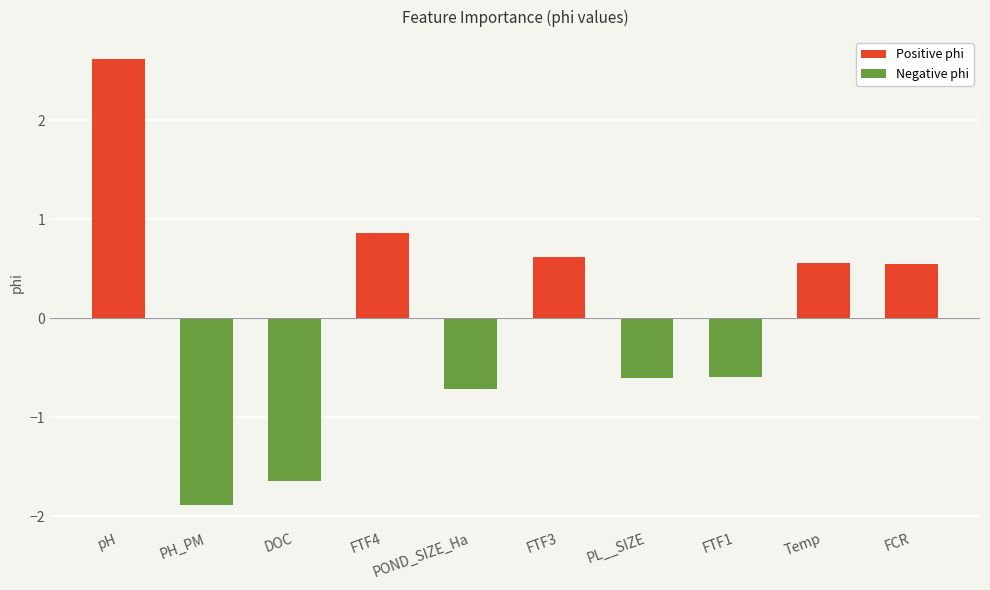

What is the label of the 3rd bar from the left?

DOC